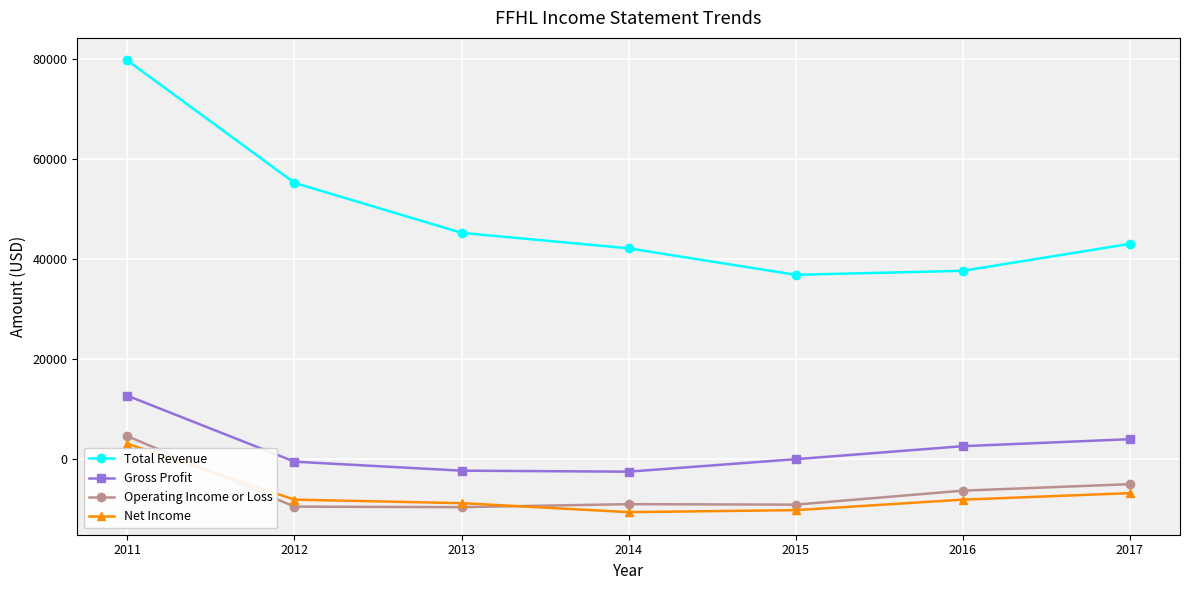

Is it true that Net Income equals -8800 at 2013?

True